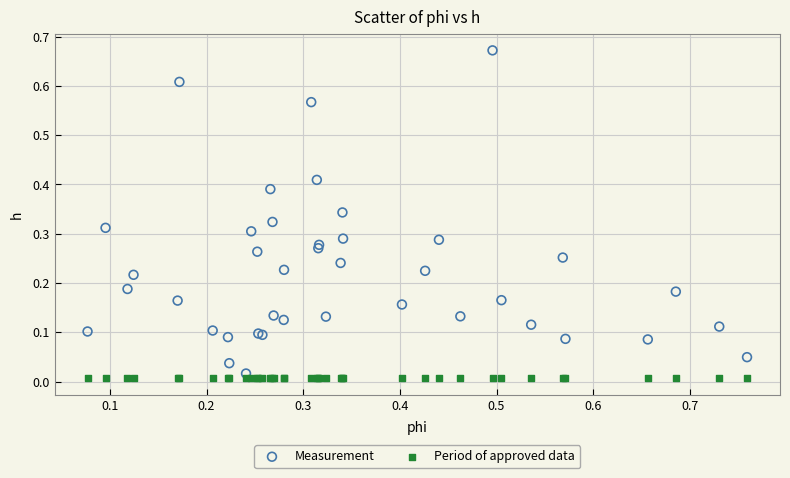

Which series reaches the maximum Y coordinate?

Measurement